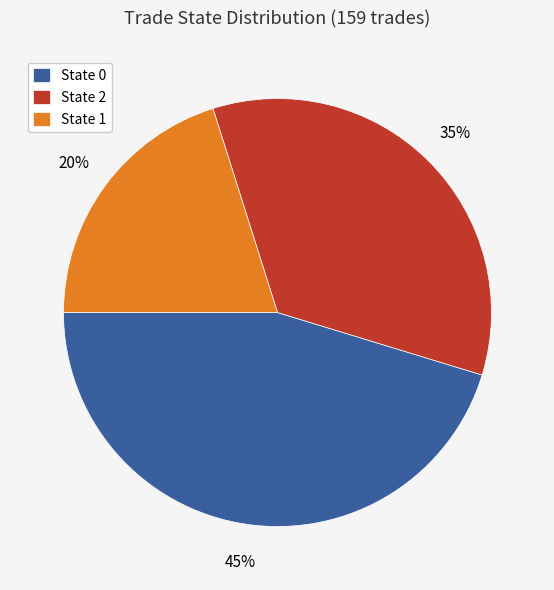

To the nearest percent, what is the difference between the largest and smallest slice percentages?

25%